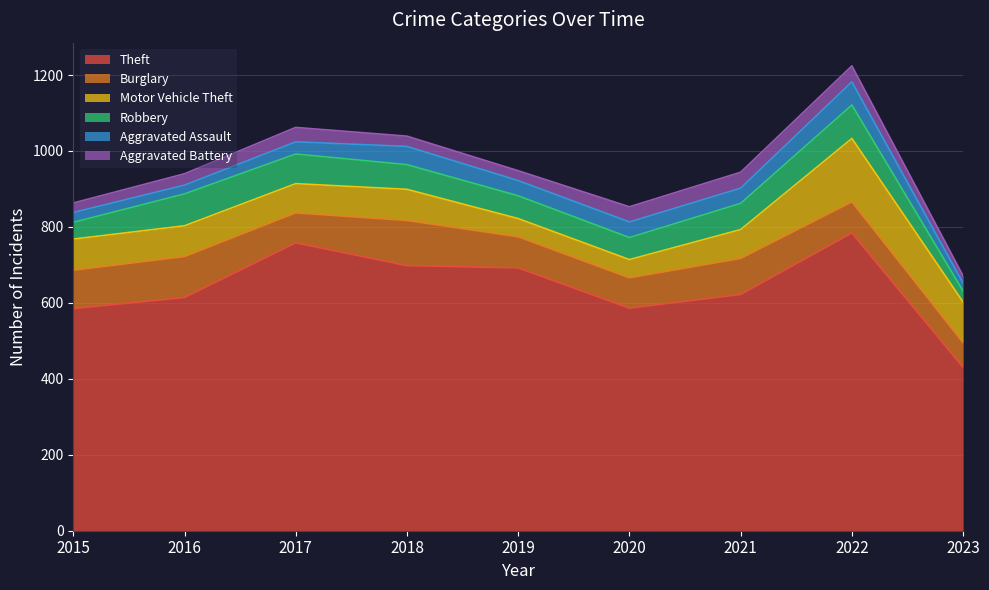

What is the average value of the Robbery series?

64